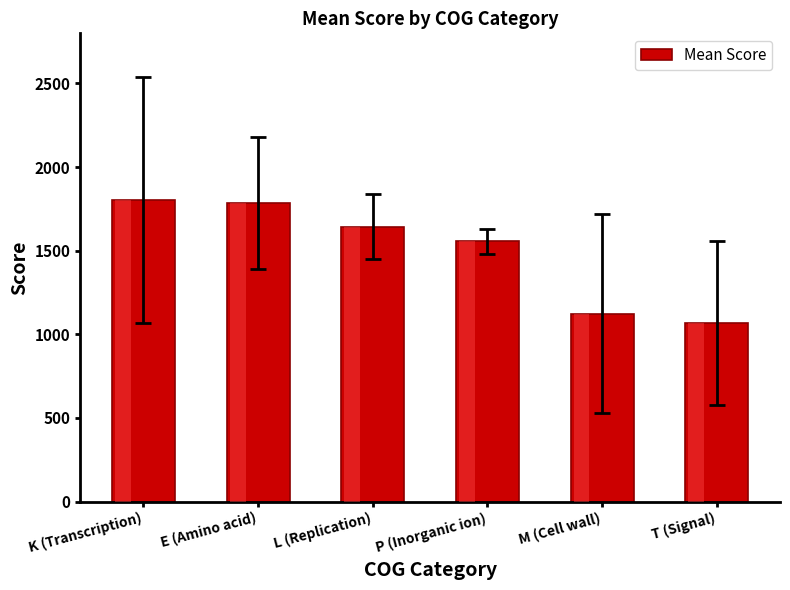

What is the smallest value displayed?

1067.7